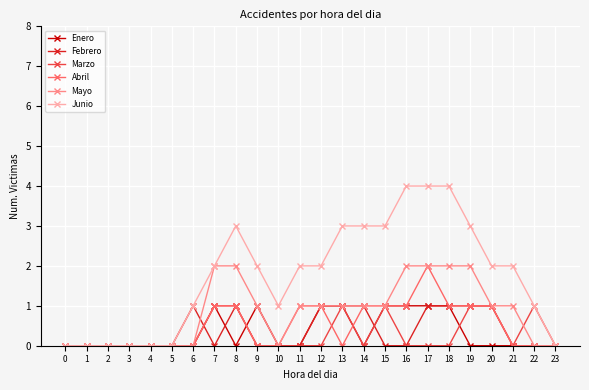

Does the chart display data point markers on the line(s)?

Yes